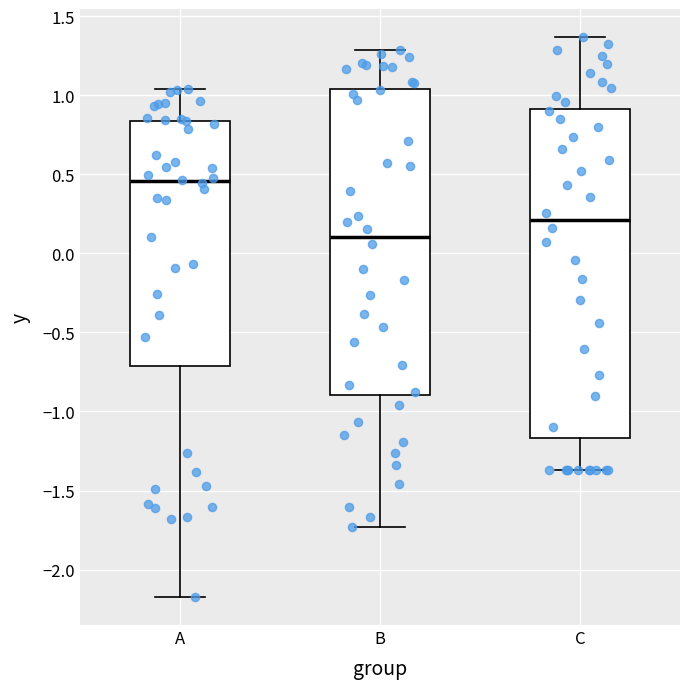

Reading left to right, read every box against the y-axis: the position of its median line, the range the box covers, and the ends of its whiskers. The values are not printed on the chart, so give them approximately, as read against the axis.

A: median 0.45, box -0.70 to 0.85, whiskers -2.15 to 1.05
B: median 0.10, box -0.90 to 1.05, whiskers -1.75 to 1.30
C: median 0.20, box -1.15 to 0.90, whiskers -1.35 to 1.35